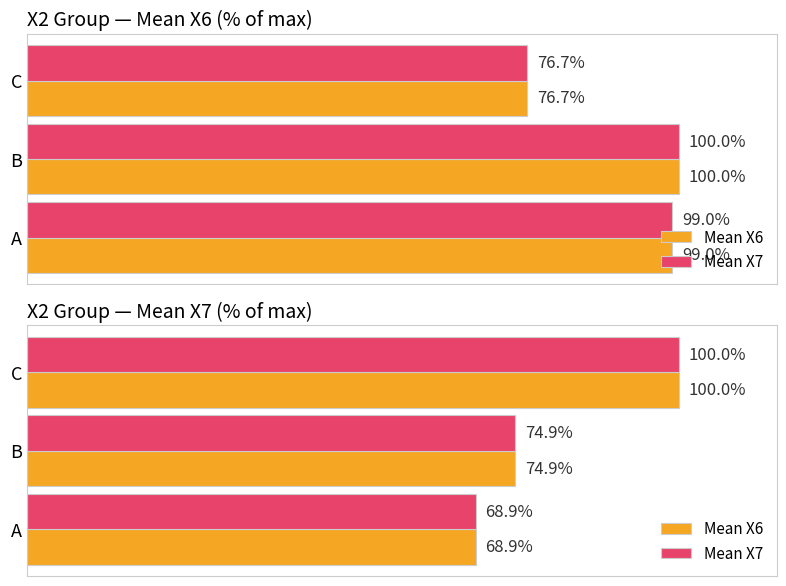

What is the sum of all Mean X7 values?

243.8